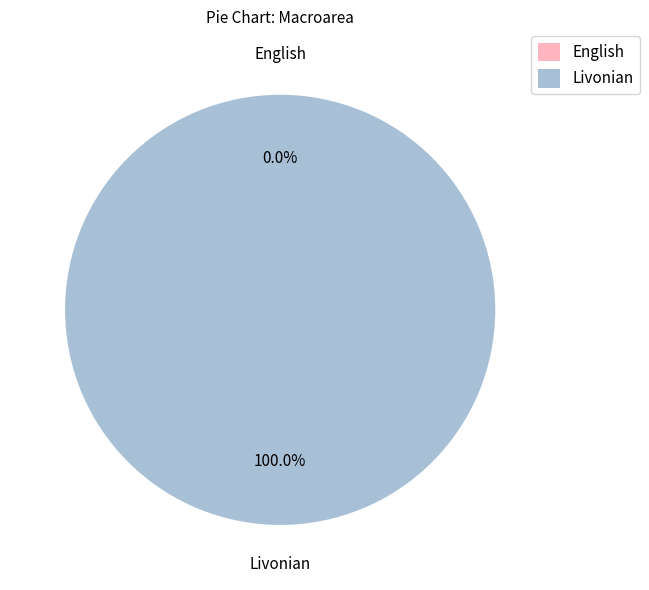

What percentage is the Livonian slice, to the nearest percent?

100%